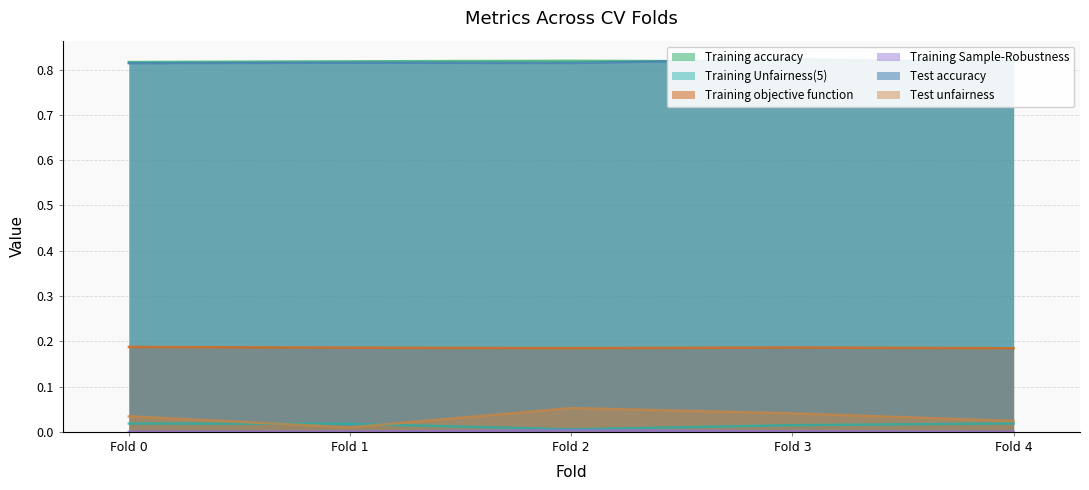

True or false: Test unfairness and Training accuracy cross at least once.

False